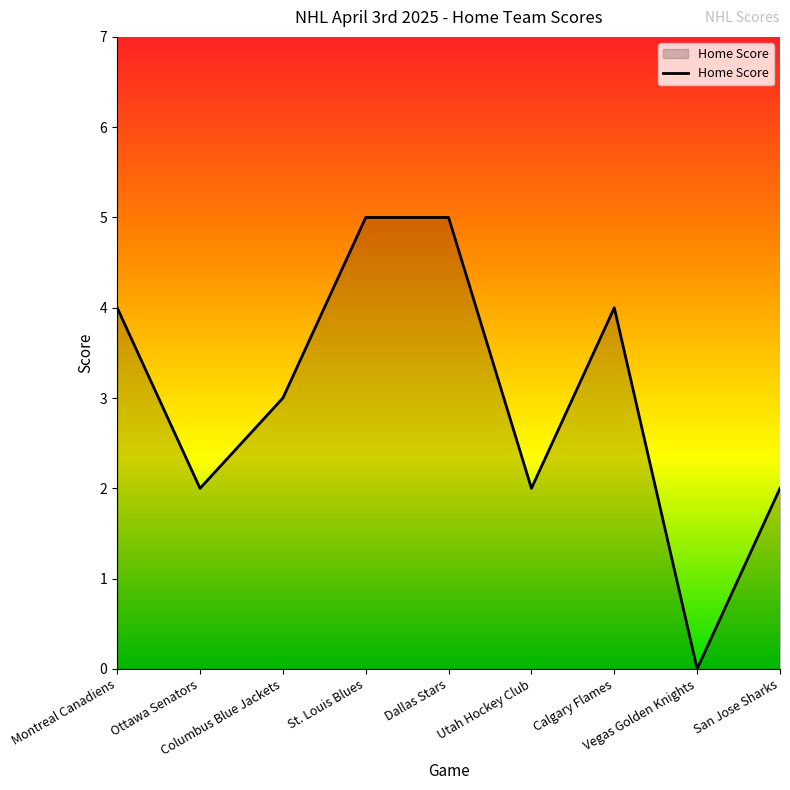

What is the greatest value displayed?

5